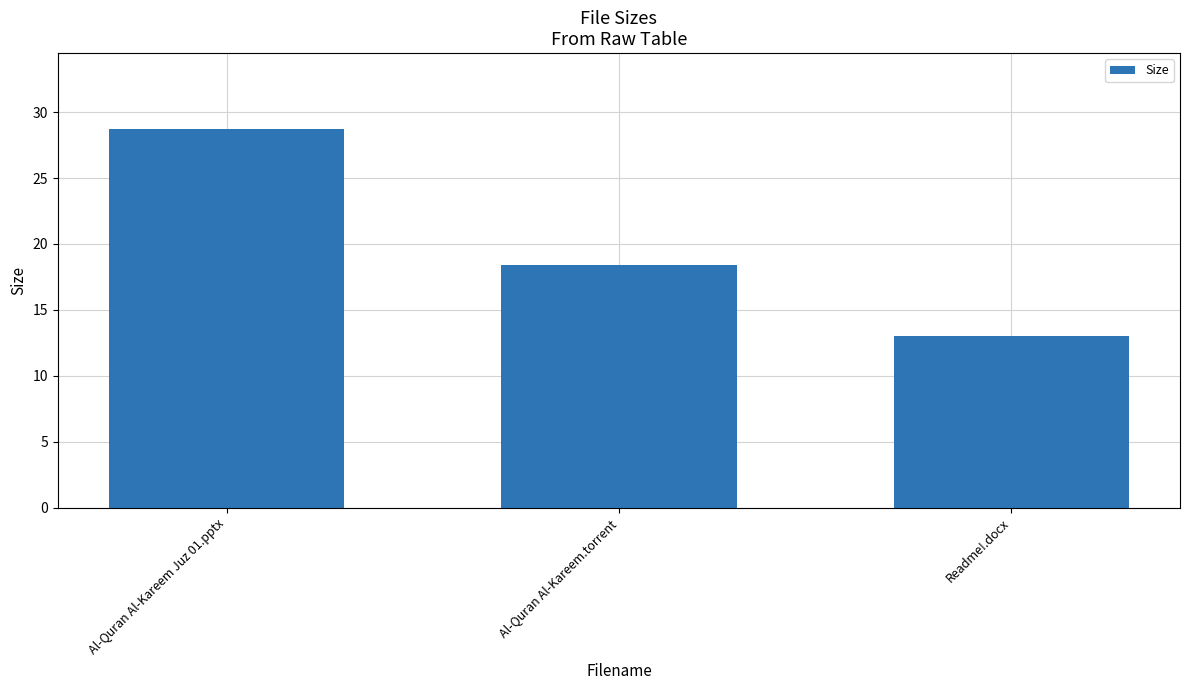

At which category does the chart reach its peak across all series?

Al-Quran Al-Kareem Juz 01.pptx